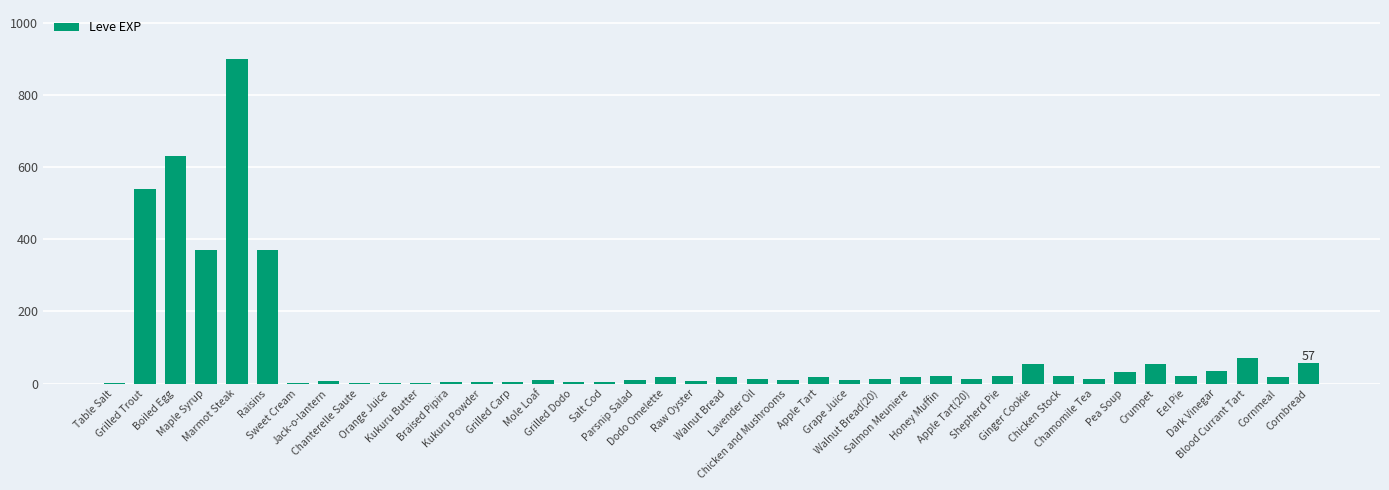

Is it true that the value at Boiled Egg is 630?

True